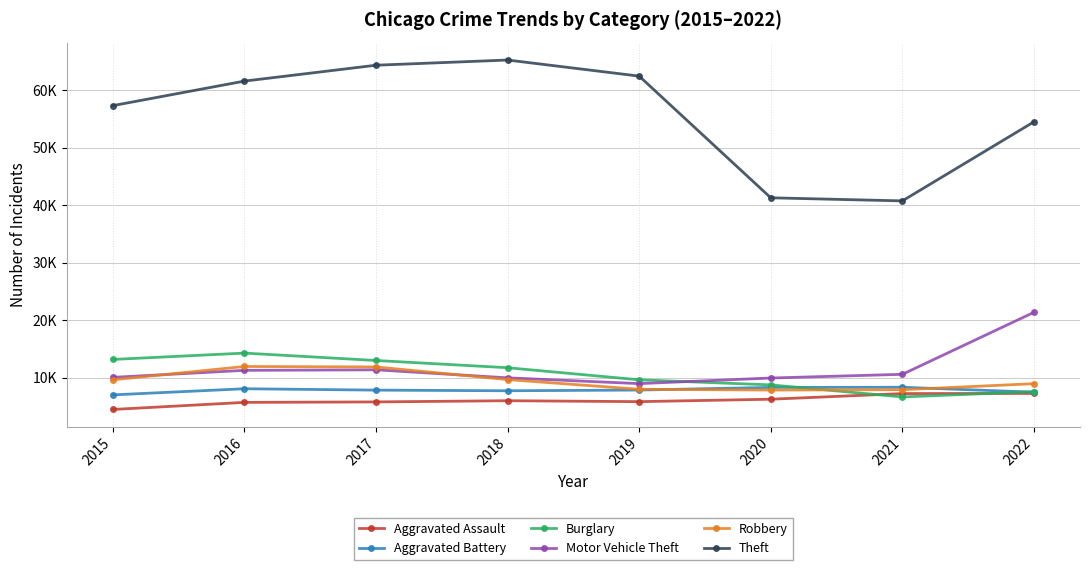

What are all the series names shown in the legend?

Aggravated Assault, Aggravated Battery, Burglary, Motor Vehicle Theft, Robbery, Theft